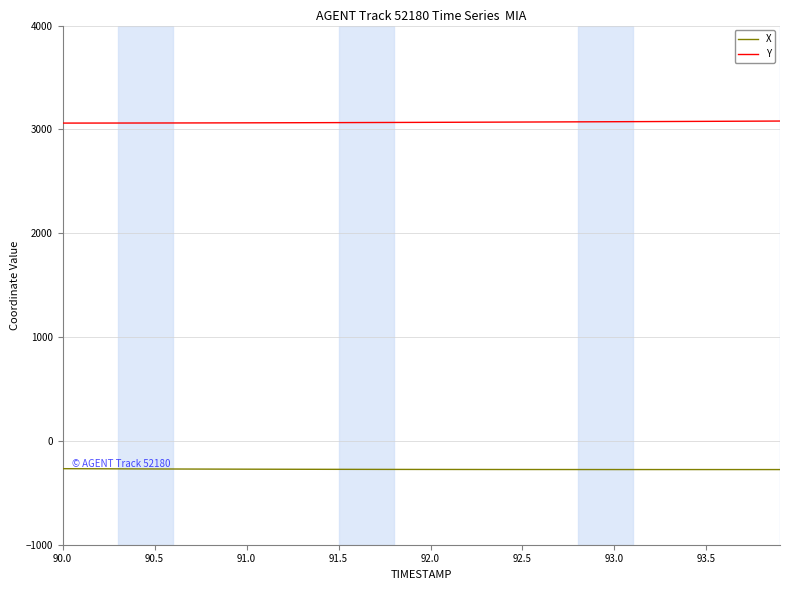

Which series has the largest total across all categories?

Y